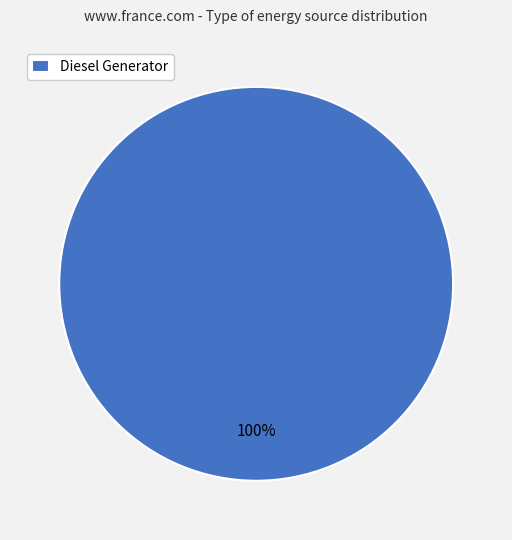

The Diesel Generator slice represents 100% of the pie. True or false?

True